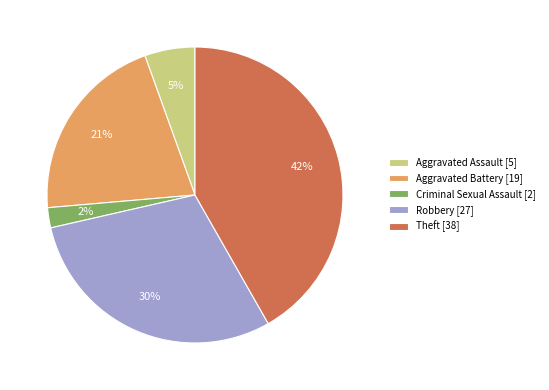

Is there any slice that represents more than half of the pie?

No